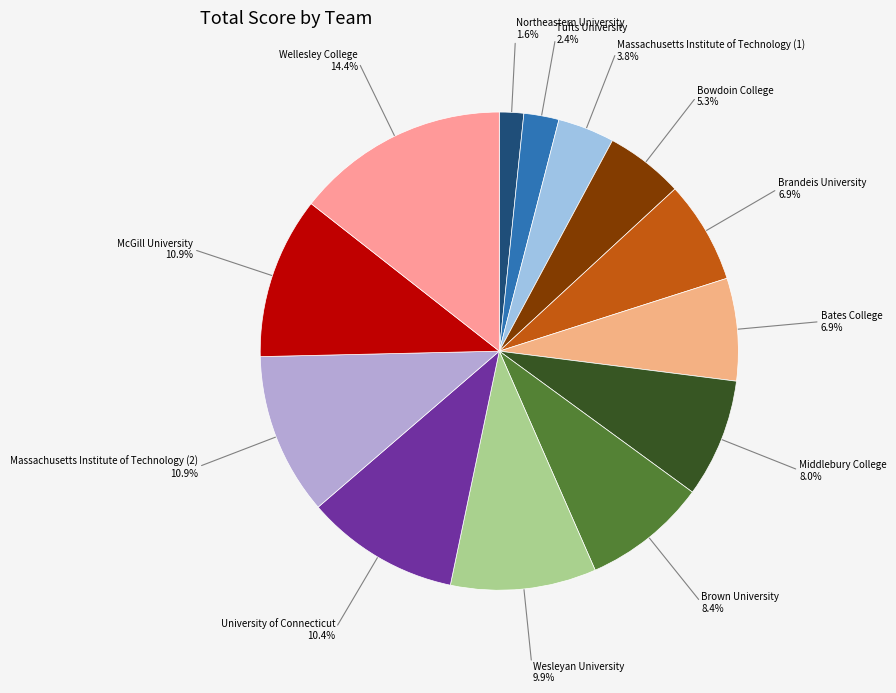

Which has a higher value, Bates College or Wesleyan University?

Wesleyan University